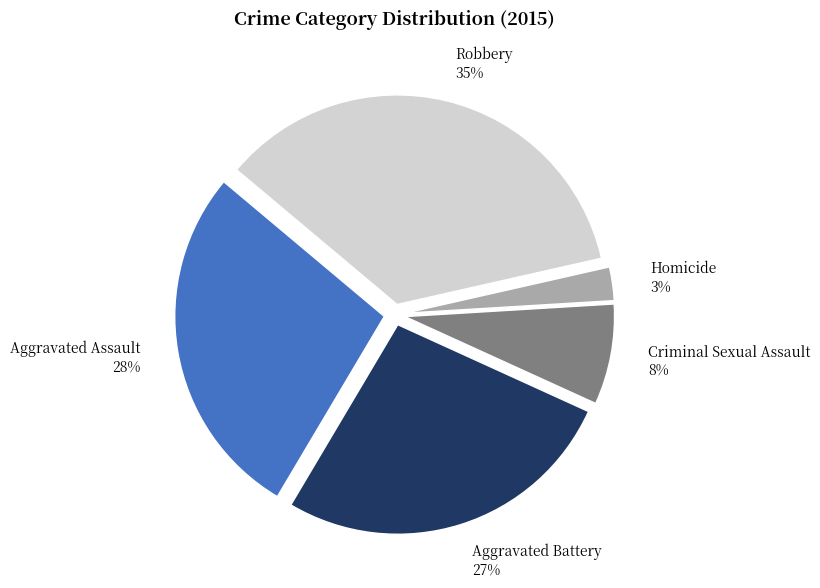

Is the sum of Homicide and Aggravated Battery greater than half?

No